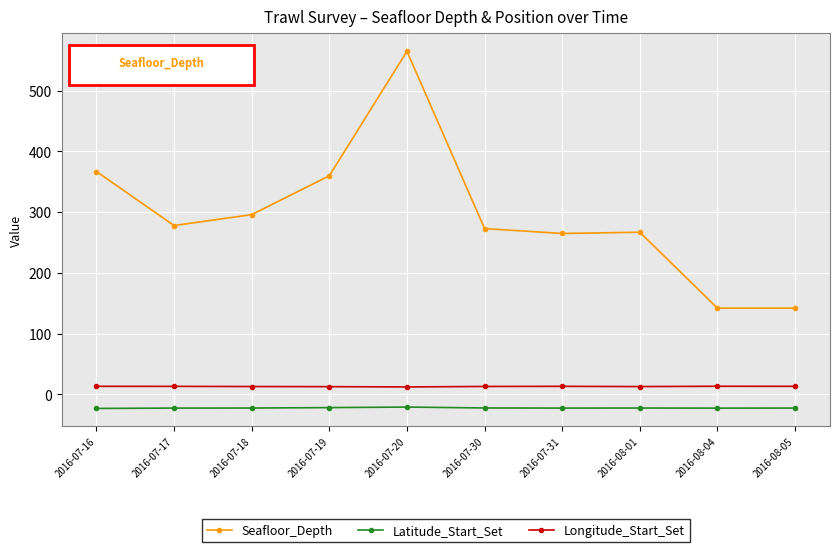

Rank the series by their maximum value, from lowest to highest.

Latitude_Start_Set, Longitude_Start_Set, Seafloor_Depth